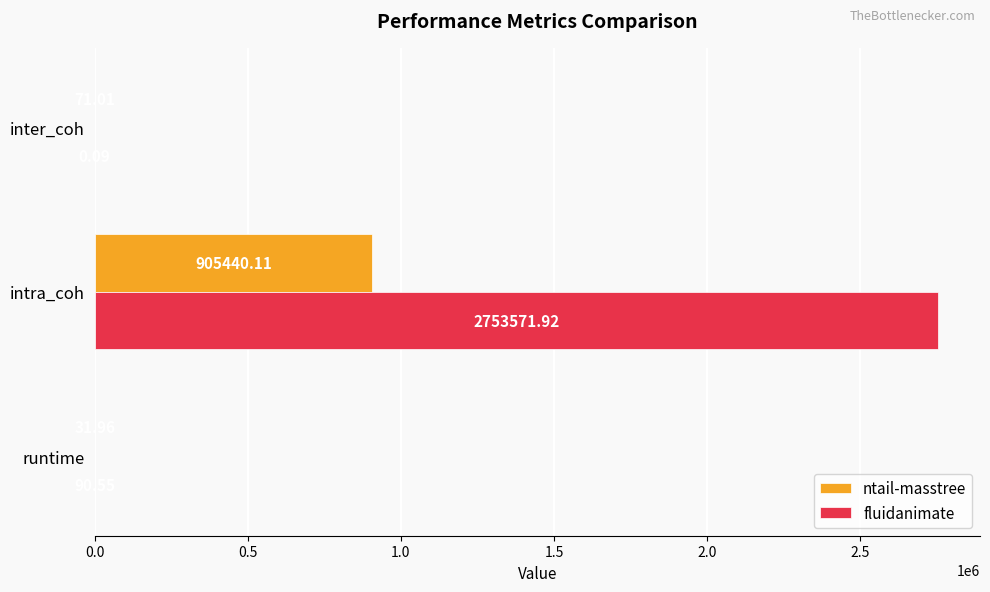

Which series has the widest spread of values?

fluidanimate